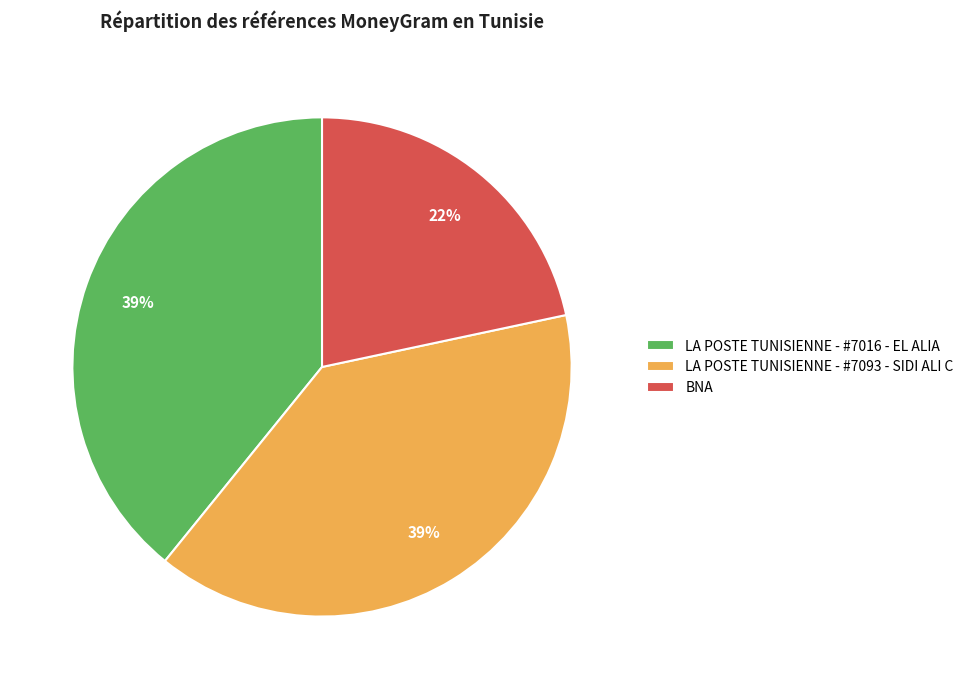

Approximately how many times larger is the value at LA POSTE TUNISIENNE - #7093 - SIDI ALI C compared to LA POSTE TUNISIENNE - #7016 - EL ALIA?

1.0